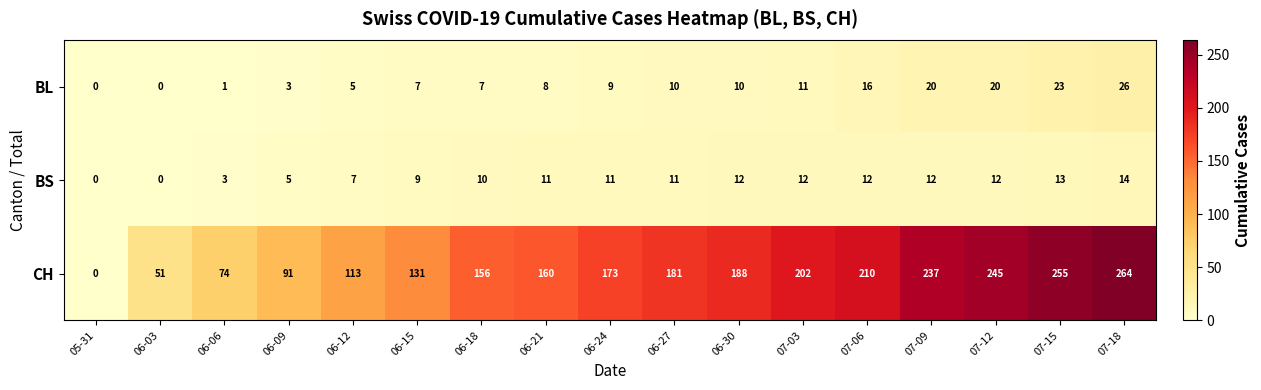

What is the difference between the second highest and minimum values in the BS series?

13